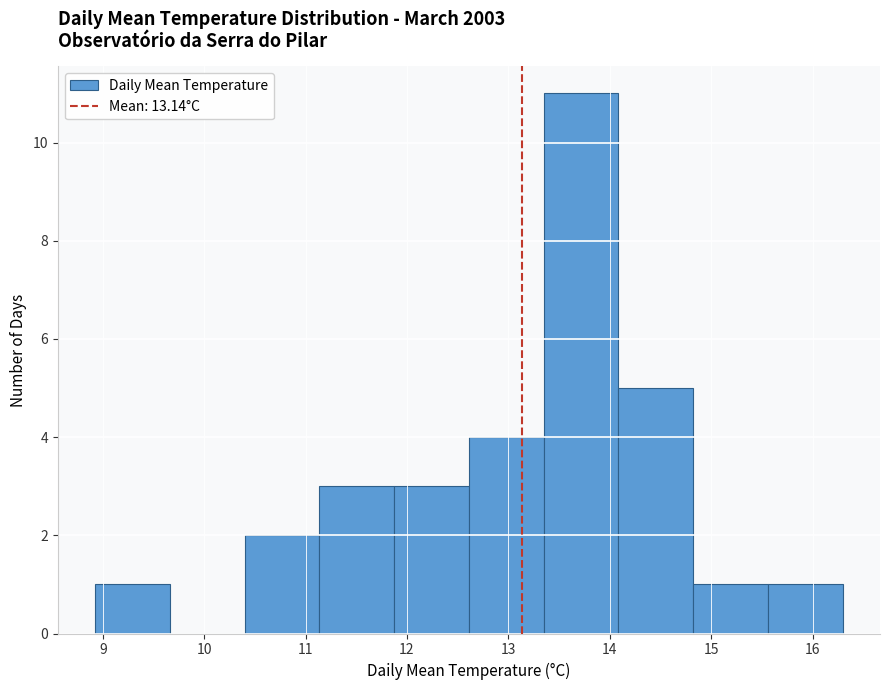

How tall is the bar that spans 12.6 to 13.3 on the x-axis? Neither the bar edges nor the heights are printed on the chart, so give them approximately, as read against the axes.

4